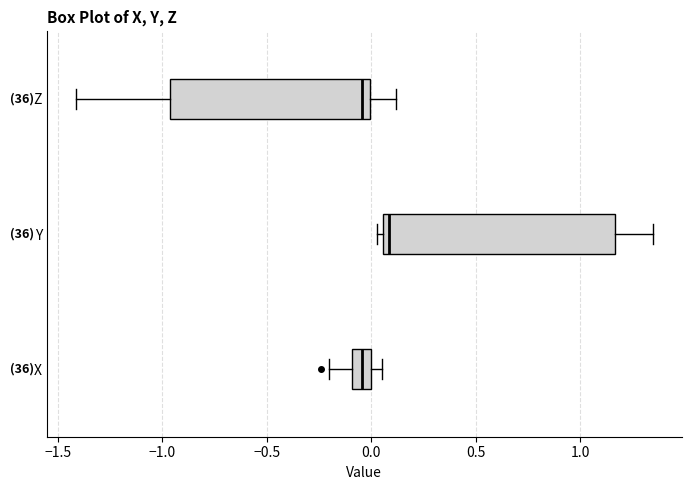

Reading bottom to top, read every box against the x-axis: the position of its median line, the range the box covers, and the ends of its whiskers. The values are not printed on the chart, so give them approximately, as read against the axis.

X: median -0.05, box -0.10 to 0.00, whiskers -0.20 to 0.05
Y: median 0.10, box 0.05 to 1.15, whiskers 0.05 (just left of the box's left edge) to 1.35
Z: median -0.05, box -0.95 to 0.00, whiskers -1.40 to 0.10